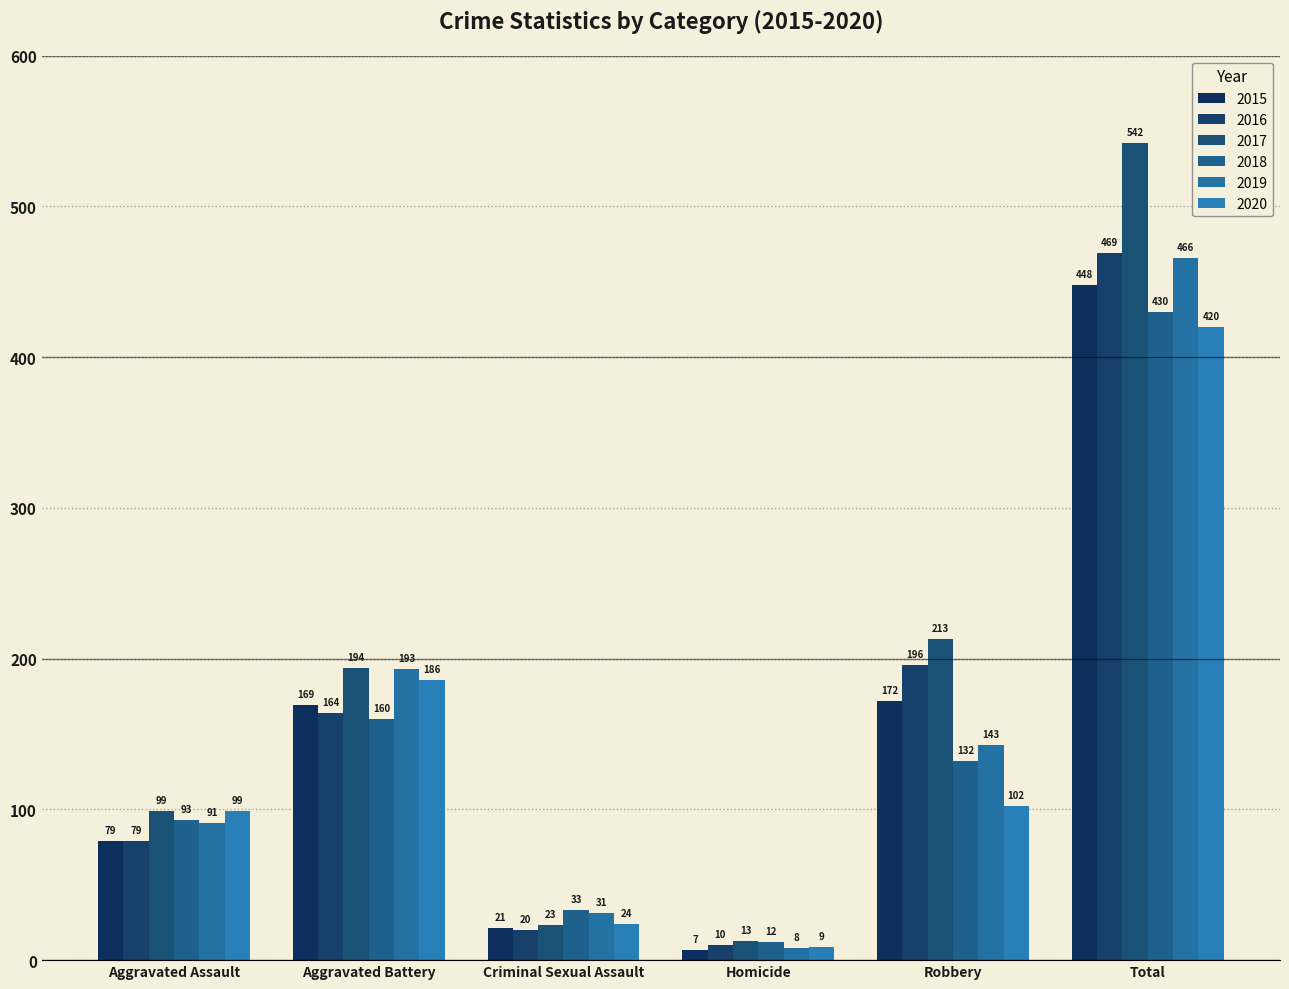

What is the sum of the 2020 values at Homicide and Aggravated Battery?

195